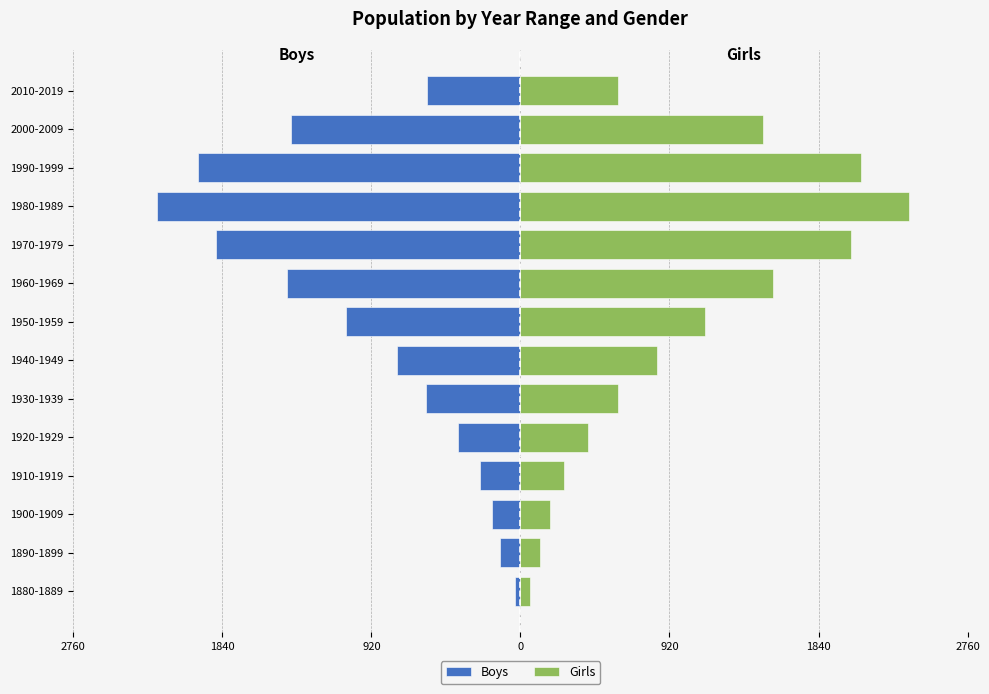

The value of Boys at 1990-1999 is -1988. True or false?

True